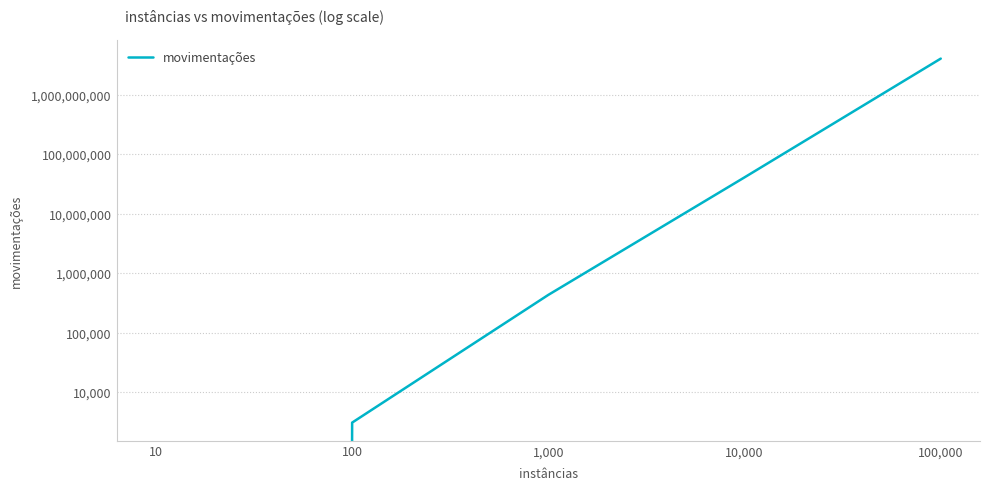

Which category has the lowest value across all series?

10